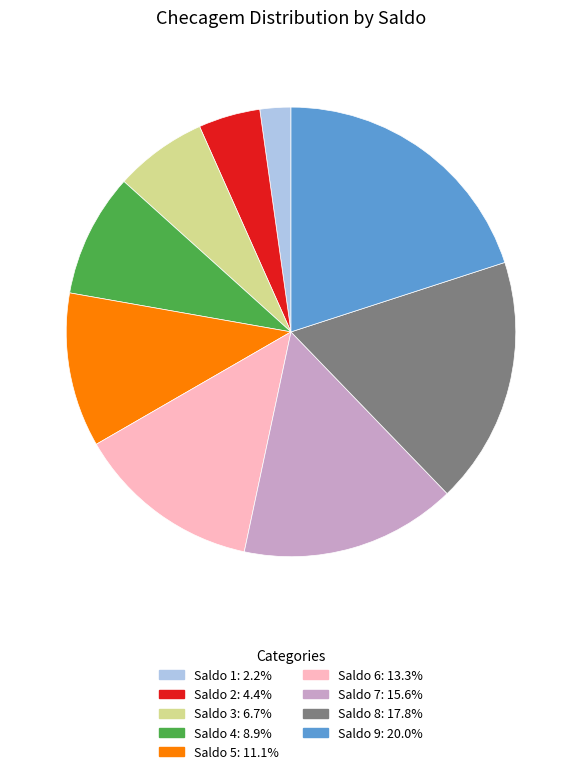

Count the number of slices in the pie.

9